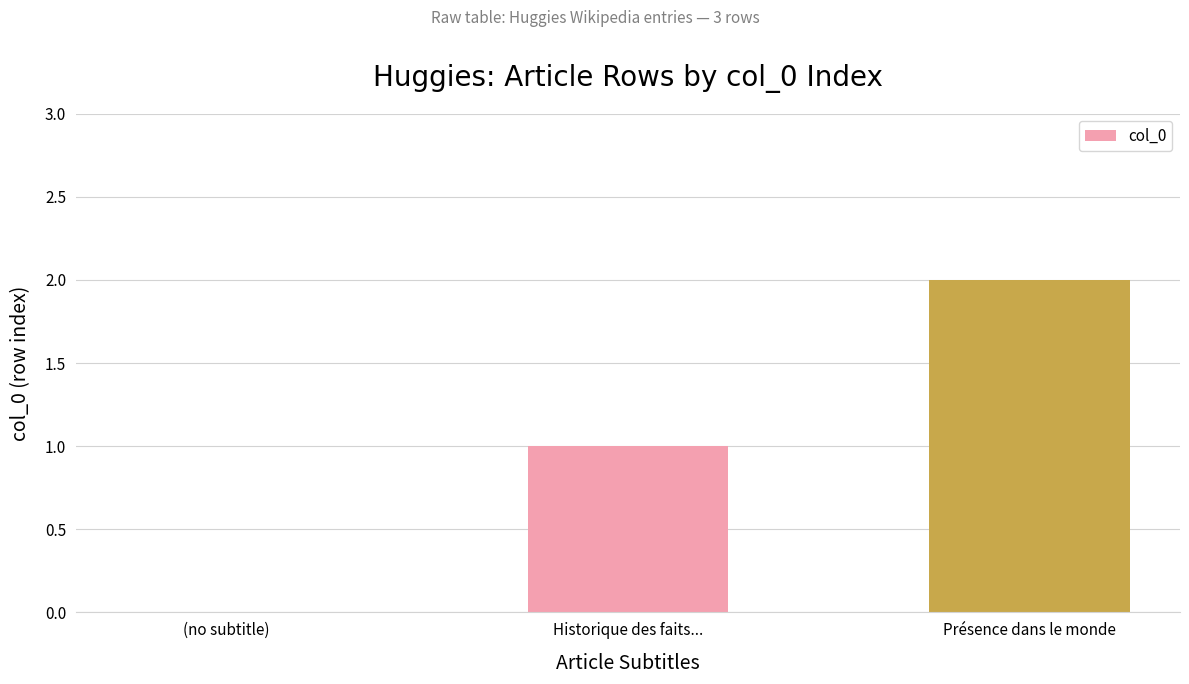

Is it true that the value at (no subtitle) is -1?

False